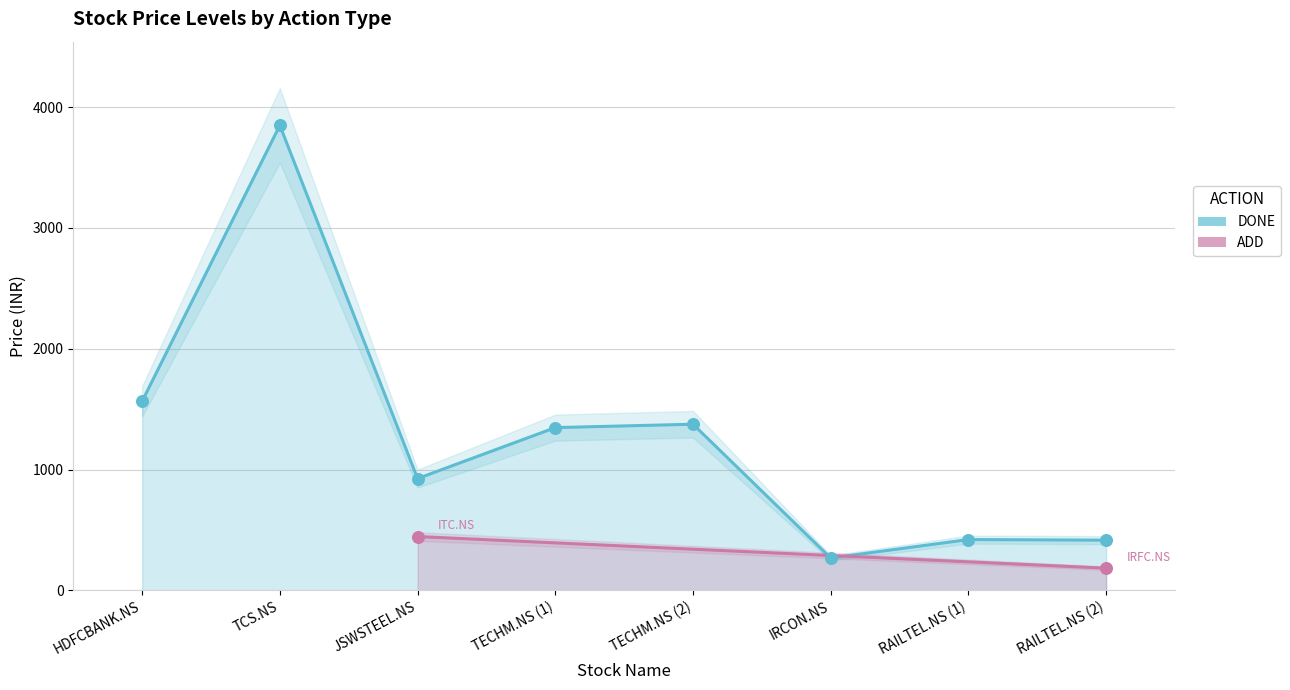

What is the change in value from HDFCBANK.NS to JSWSTEEL.NS?

-640